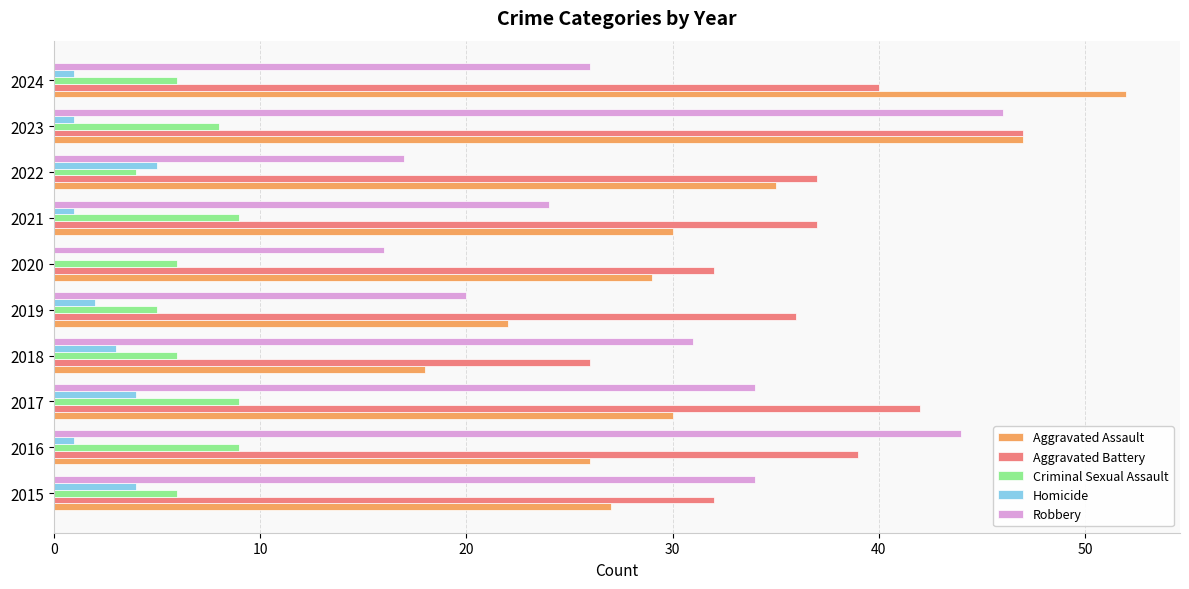

Between 2019 and 2024, which series saw the biggest shift?

Aggravated Assault